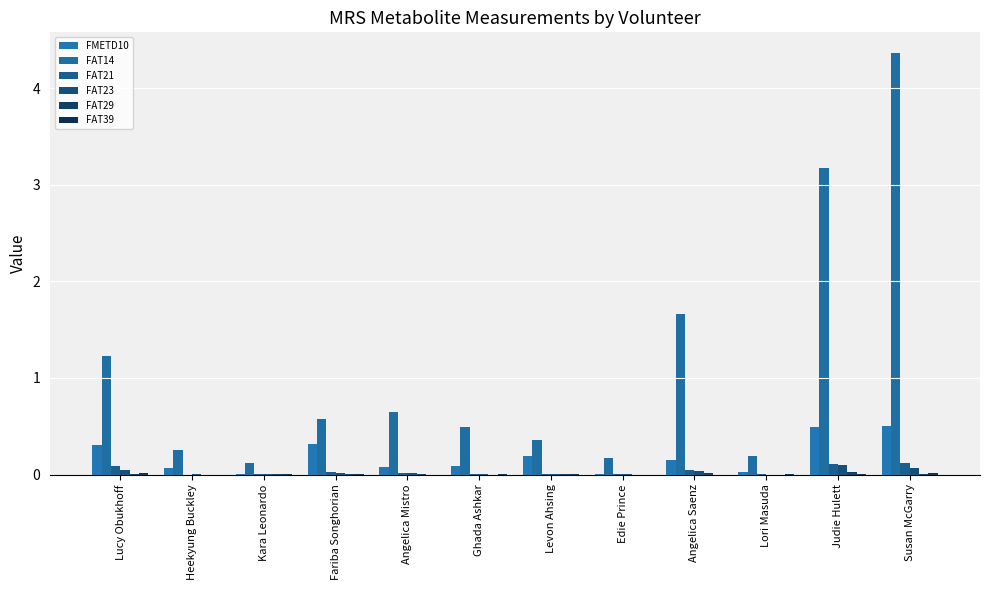

Reading right to left, transcribe all the data shown in this chart.

FMETD10: 0.5	0.5	0.0	0.2	0.0	0.2	0.1	0.1	0.3	0.0	0.1	0.3
FAT14: 4.4	3.2	0.2	1.7	0.2	0.4	0.5	0.6	0.6	0.1	0.2	1.2
FAT21: 0.1	0.1	0.0	0.0	0.0	0.0	0.0	0.0	0.0	0.0	0.0	0.1
FAT23: 0.1	0.1	0.0	0.0	0.0	0.0	0.0	0.0	0.0	0.0	0.0	0.0
FAT29: 0.0	0.0	0.0	0.0	0.0	0.0	0.0	0.0	0.0	0.0	0.0	0.0
FAT39: 0.0	0.0	0.0	0.0	0.0	0.0	0.0	0.0	0.0	0.0	0.0	0.0